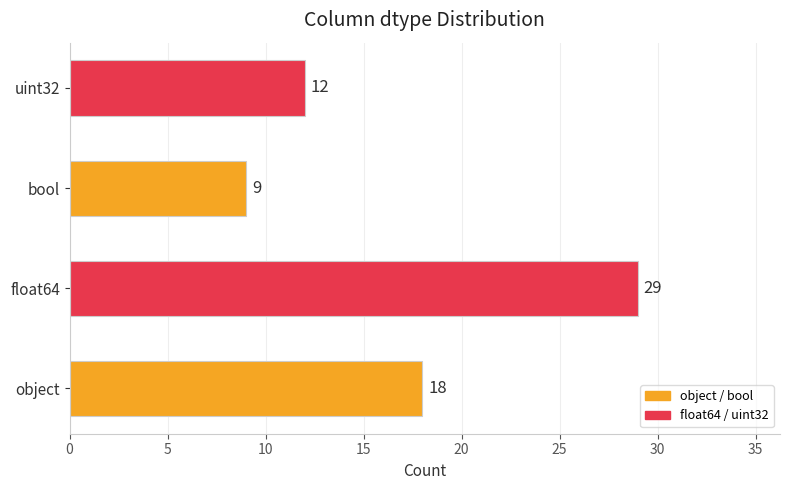

How many values are below 18?

2